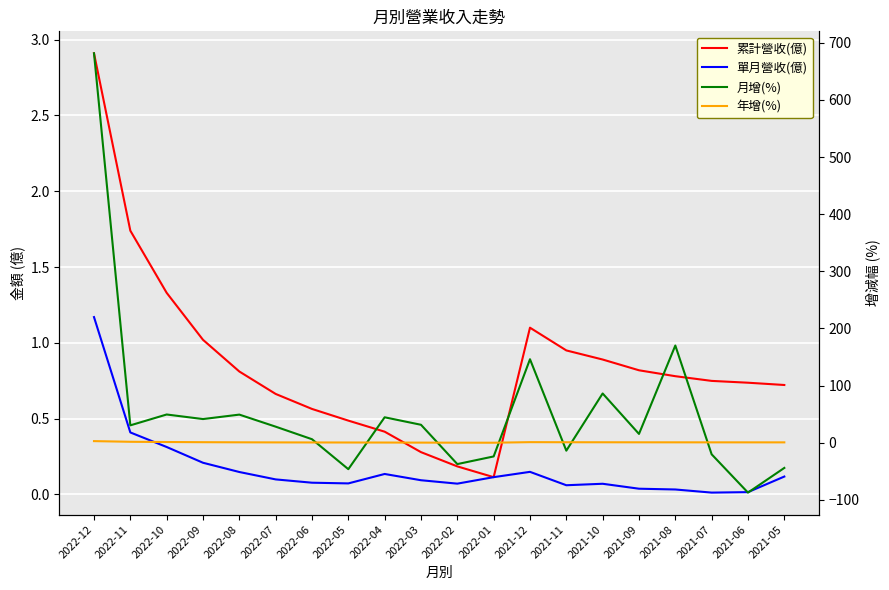

Which category has the highest value in the 單月營收(億) series?

2022-12